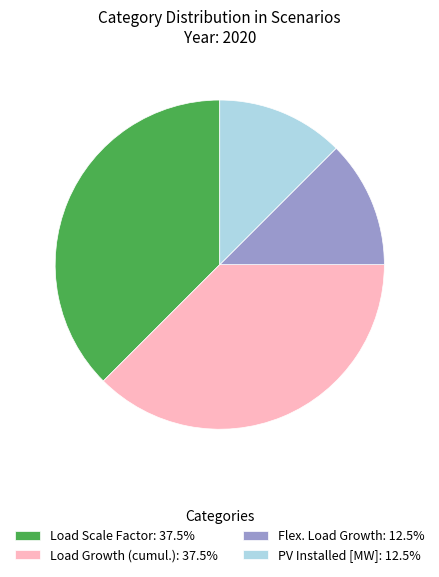

Combined, do Load Scale Factor: 37.5% and Load Growth (cumul.): 37.5% account for over 50%?

Yes